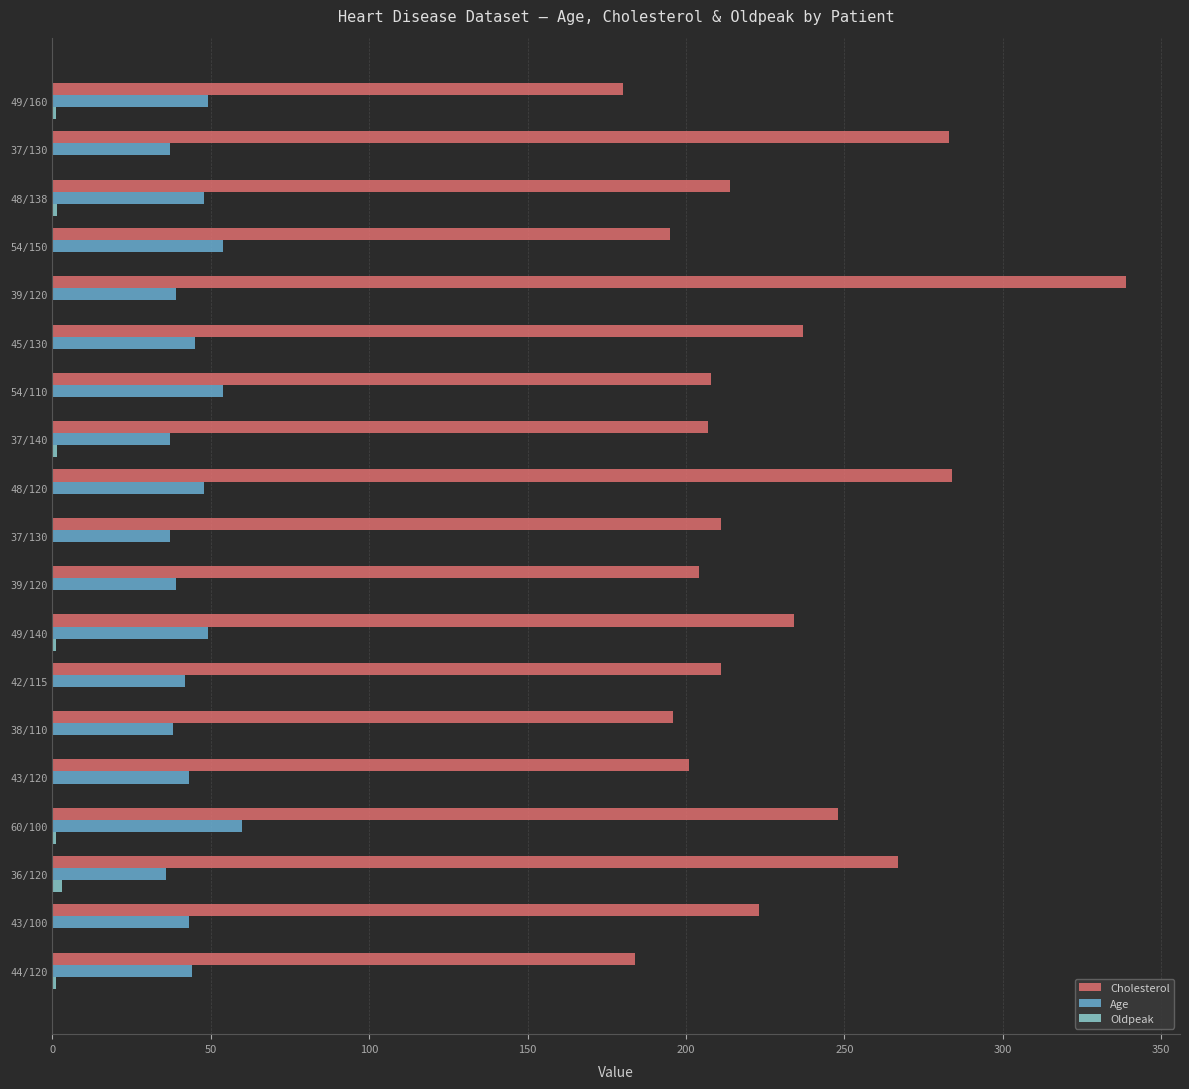

Count the number of data series in this chart.

3